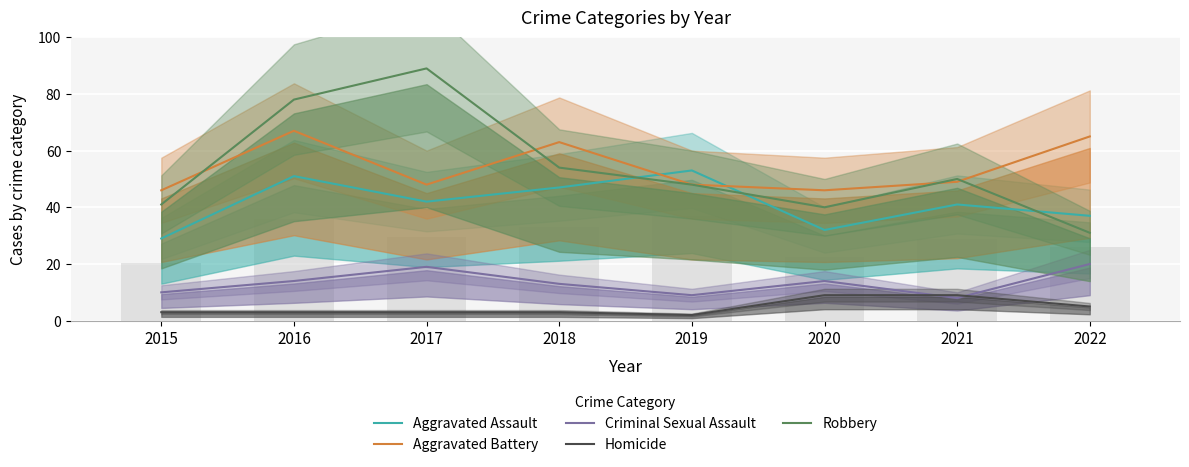

Reading left to right, what are all the values shown in this chart?

Aggravated Assault: 29	51	42	47	53	32	41	37
Aggravated Battery: 46	67	48	63	48	46	49	65
Criminal Sexual Assault: 10	14	19	13	9	14	8	20
Homicide: 3	3	3	3	2	9	9	5
Robbery: 41	78	89	54	48	40	50	31